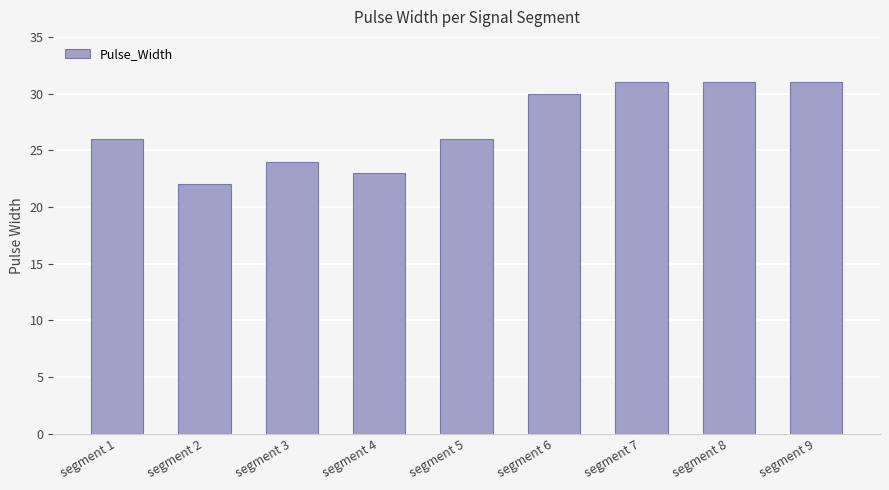

What is the value of the 8th bar from the left?

31